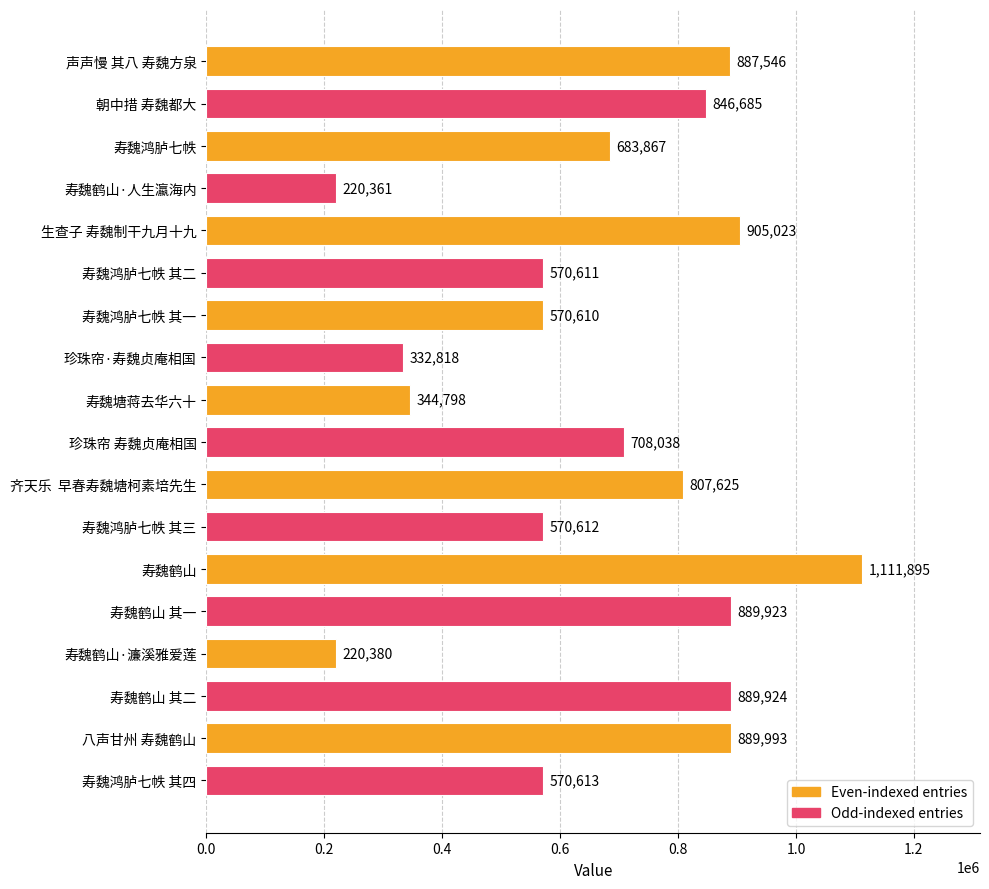

True or false: the data shows 889924 at 寿魏鹤山 其二.

True